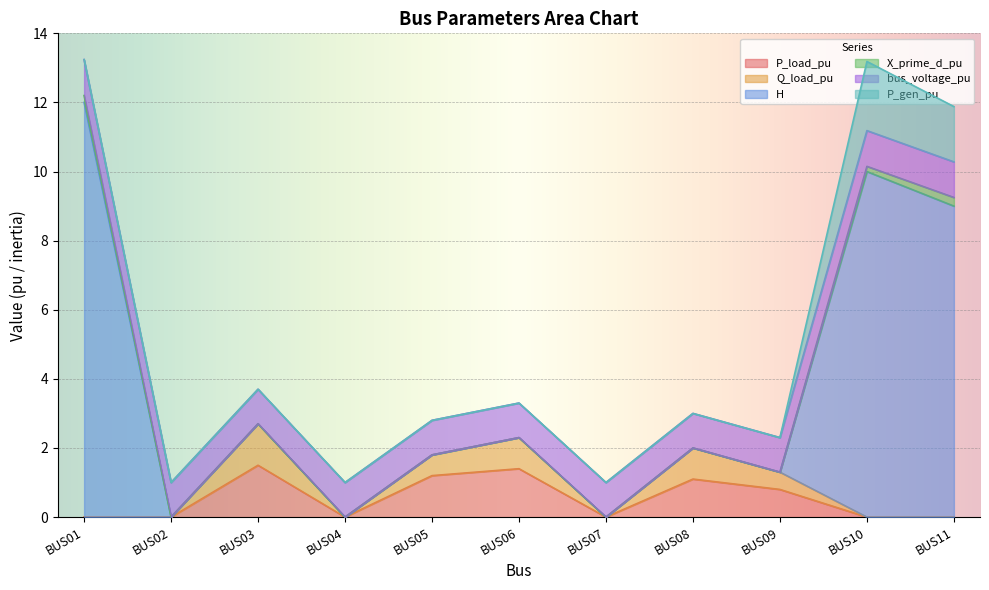

Reading left to right, what are all the values shown in this chart?

P_load_pu: 0.0	0.0	1.5	0.0	1.2	1.4	0.0	1.1	0.8	0.0	0.0
Q_load_pu: 0.0	0.0	1.2	0.0	0.6	0.9	0.0	0.9	0.5	0.0	0.0
H: 12.0	0.0	0.0	0.0	0.0	0.0	0.0	0.0	0.0	10.0	9.0
X_prime_d_pu: 0.2	0.0	0.0	0.0	0.0	0.0	0.0	0.0	0.0	0.1	0.2
bus_voltage_pu: 1.0	1.0	1.0	1.0	1.0	1.0	1.0	1.0	1.0	1.0	1.0
P_gen_pu: 0.0	0.0	0.0	0.0	0.0	0.0	0.0	0.0	0.0	2.0	1.6